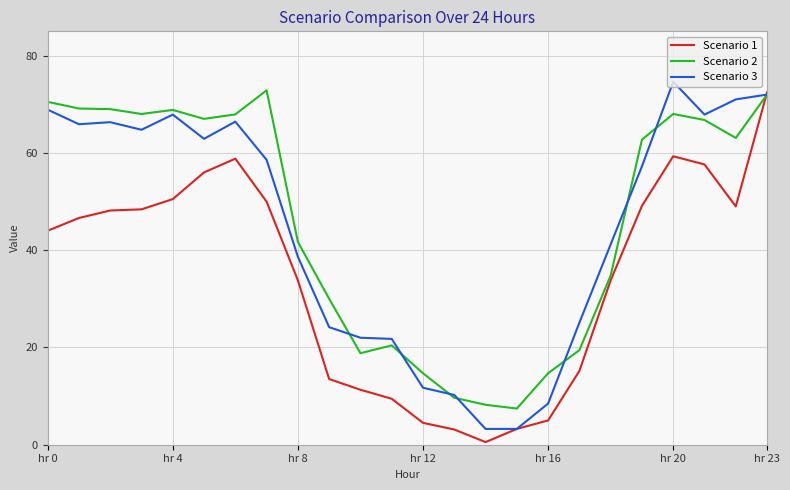

True or false: Scenario 1 and Scenario 2 intersect in this chart.

True